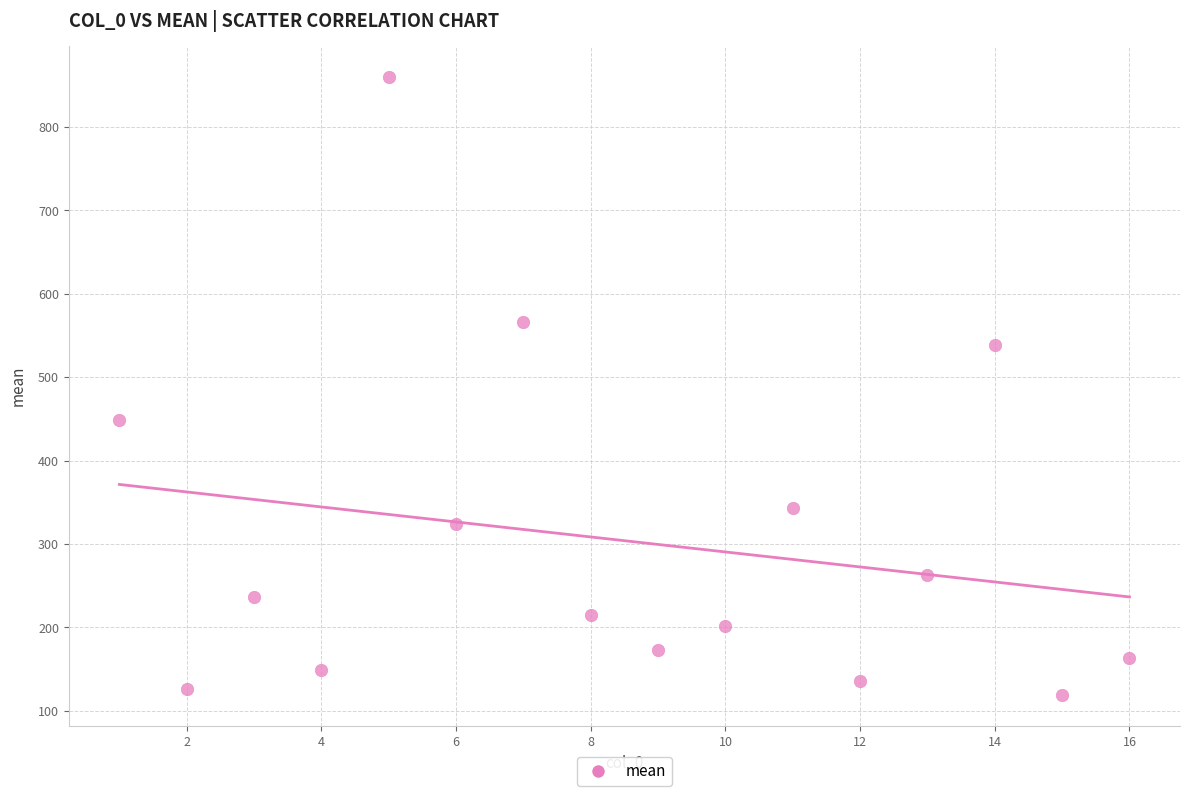

What Y value in the scatter plot is closest to 489?

448